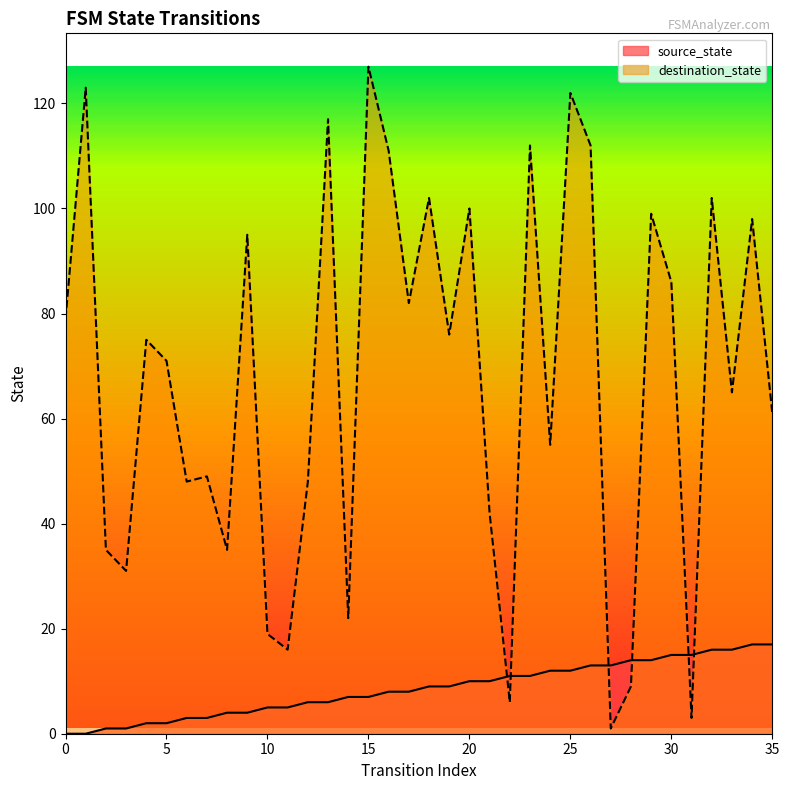

What are all the series names shown in the legend?

source_state, destination_state